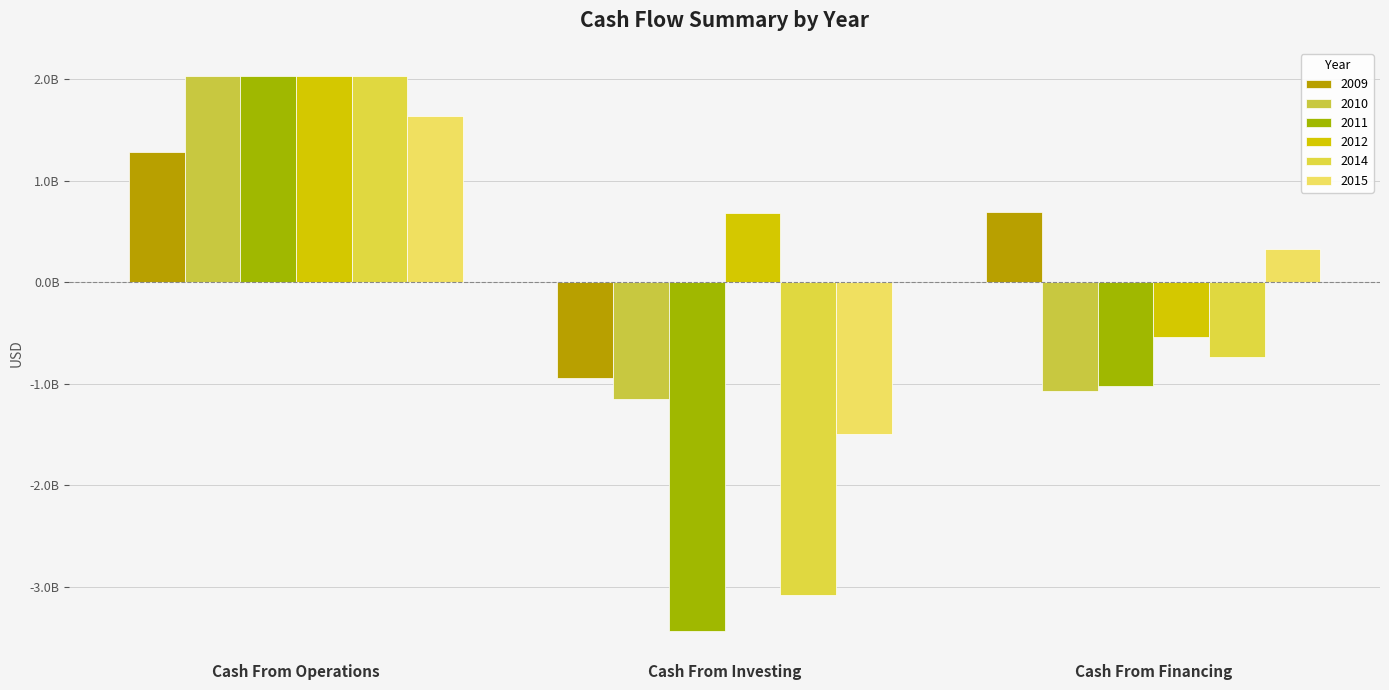

What is the highest value of the 2015 series?

1637724550.9